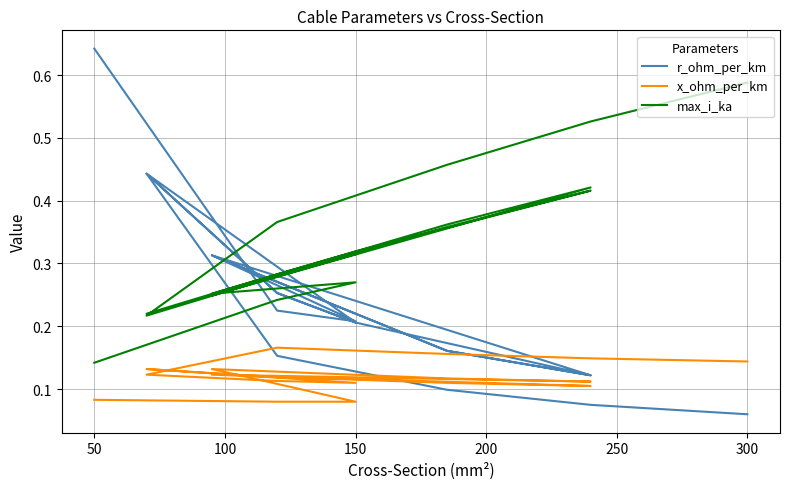

Which series ends up on top after the final intersection of x_ohm_per_km and r_ohm_per_km?

x_ohm_per_km